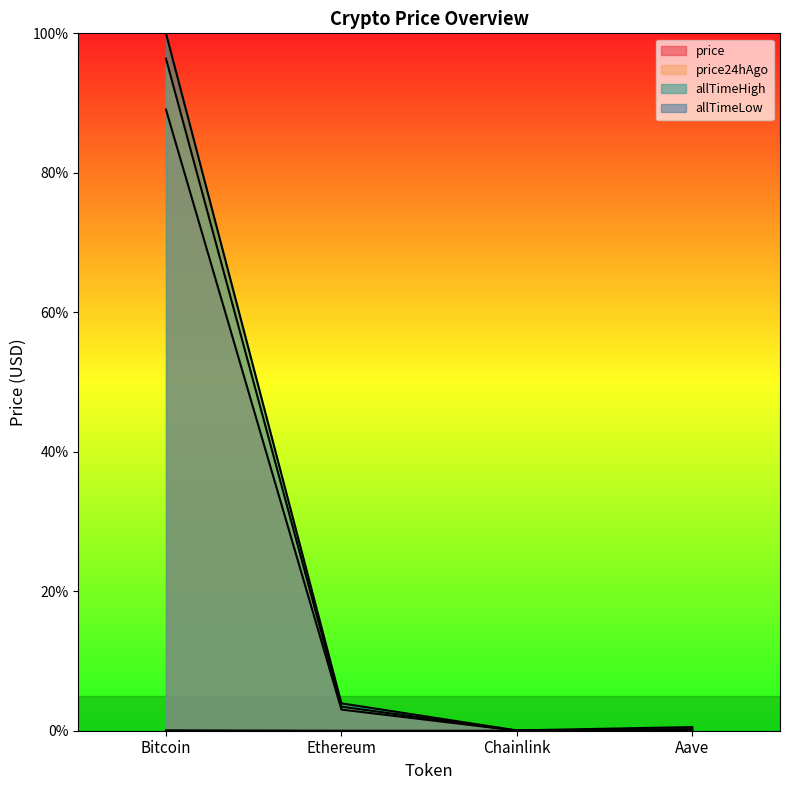

Does the chart display data point markers on the line(s)?

No